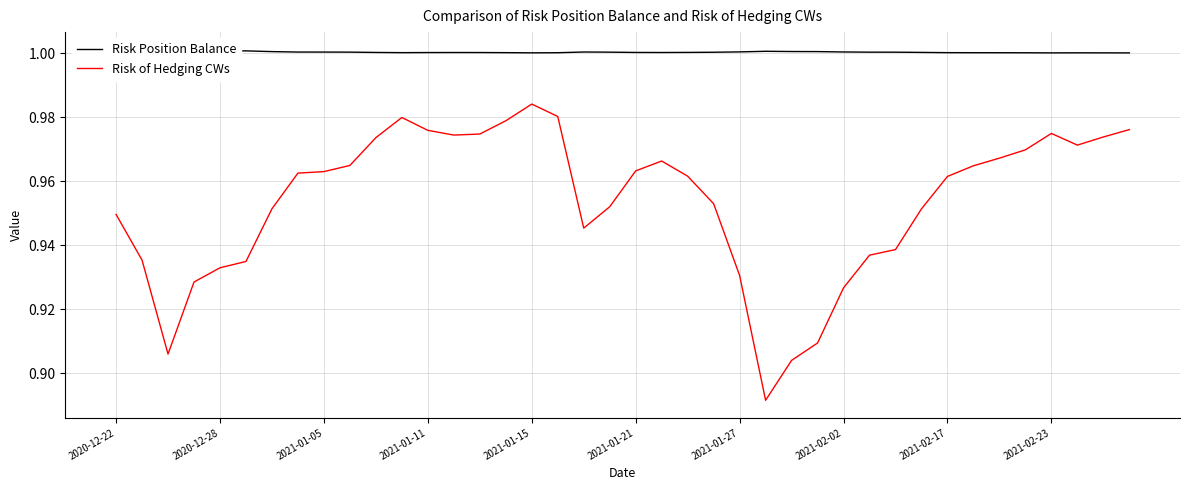

Which category has the highest value in the Risk of Hedging CWs series?

2021-01-15